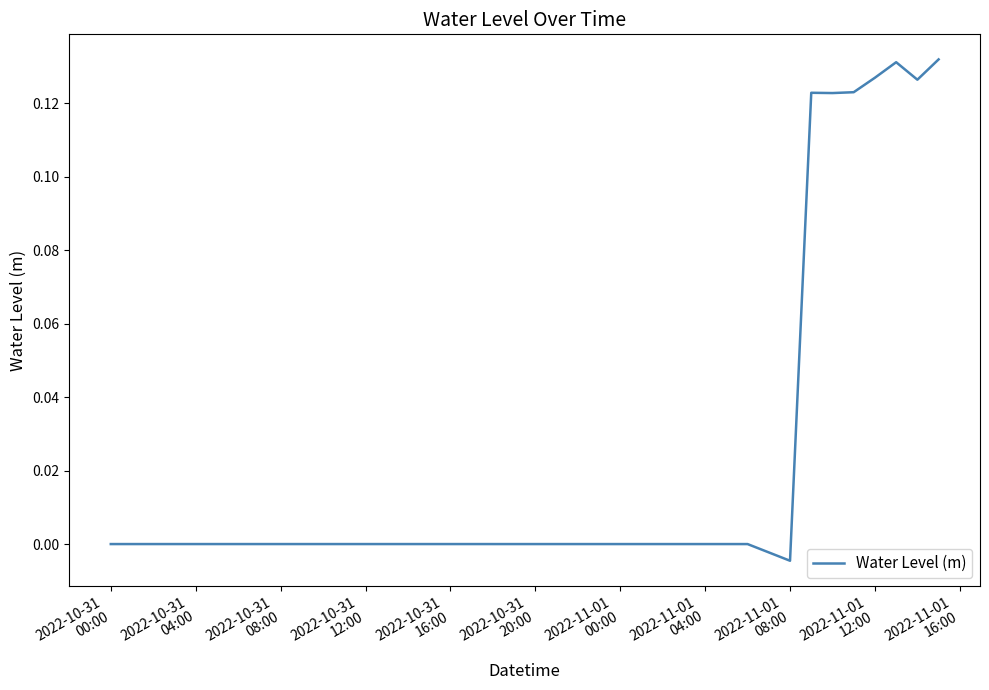

What is the average value?

0.1